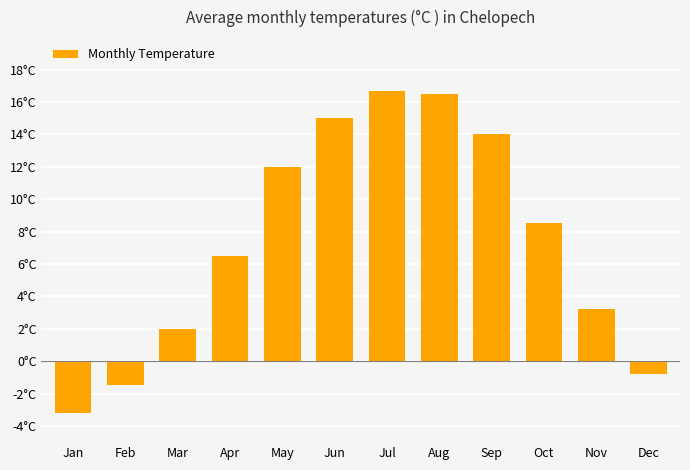

What is the sum of all values?

88.9